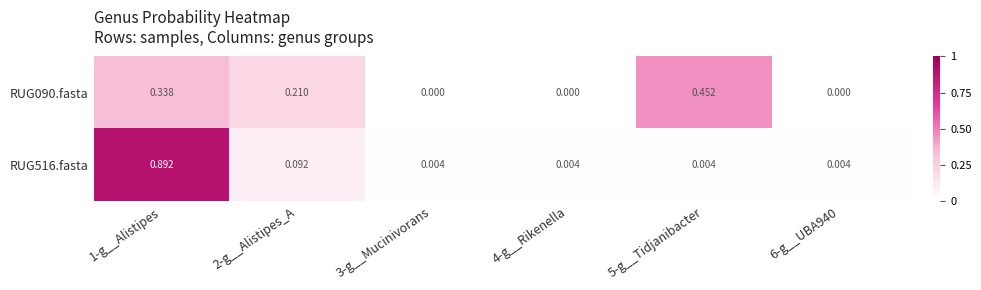

Is the value of RUG090.fasta at 3-g__Mucinivorans greater than the value of RUG516.fasta at 4-g__Rikenella?

No